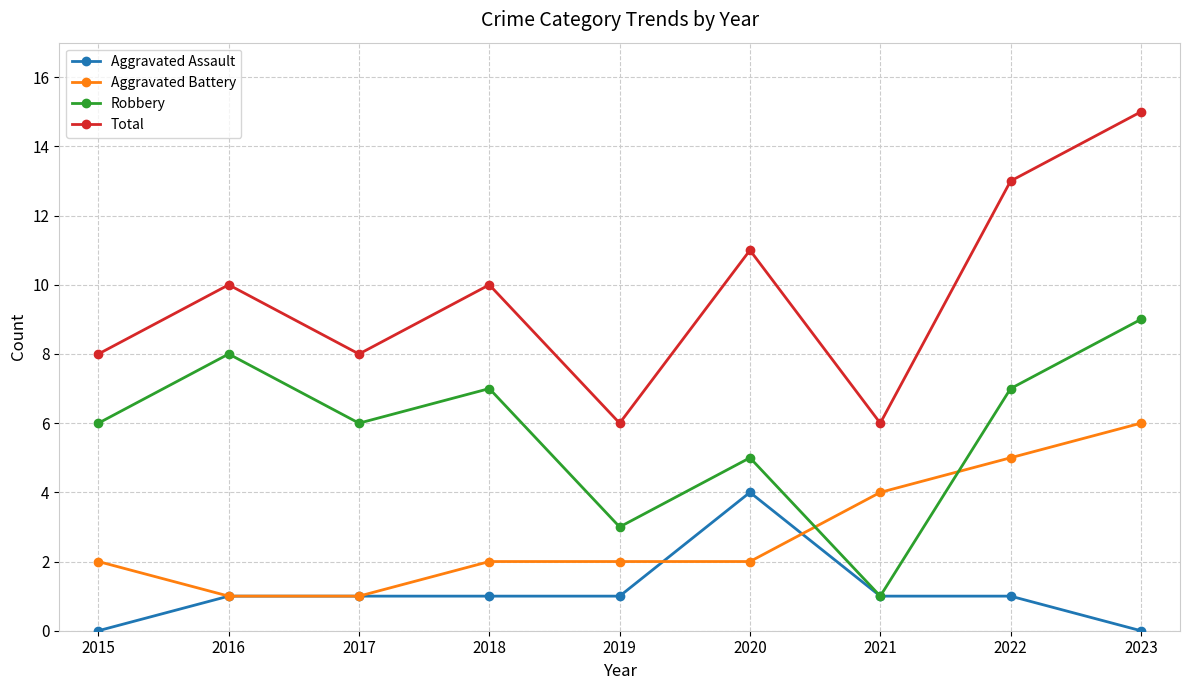

True or false: Aggravated Battery and Robbery intersect in this chart.

True